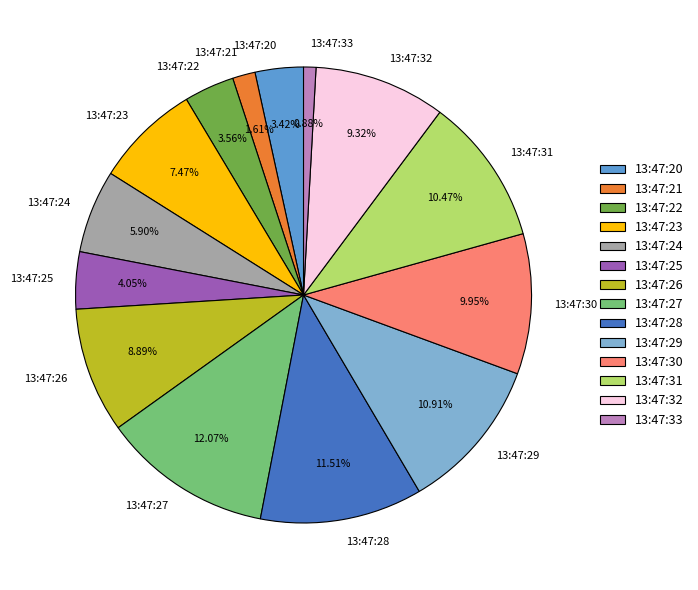

Do 13:47:26 and 13:47:30 together represent more than half of the pie?

No